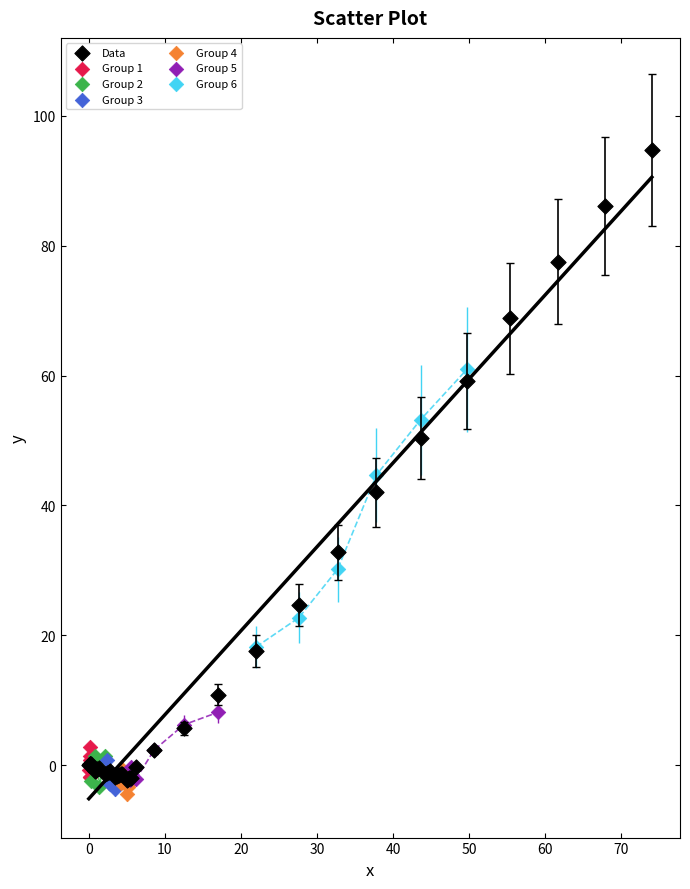

Which series reaches the maximum Y coordinate?

Data